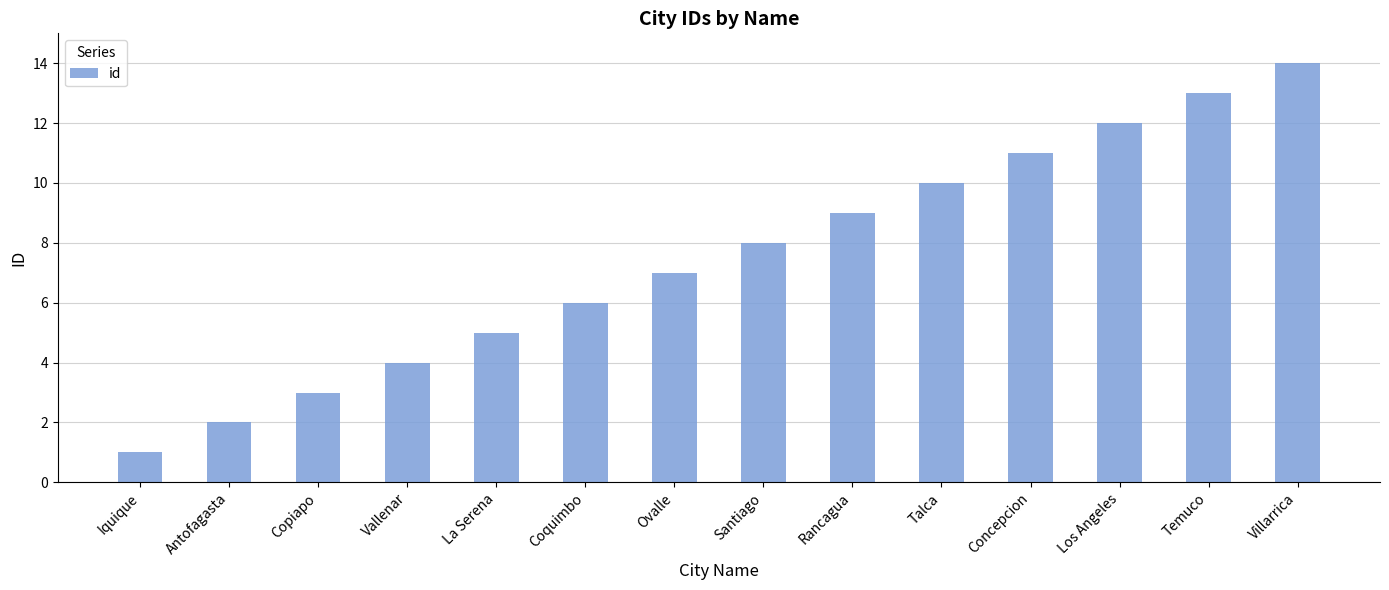

What is the approximate value at Coquimbo?

6